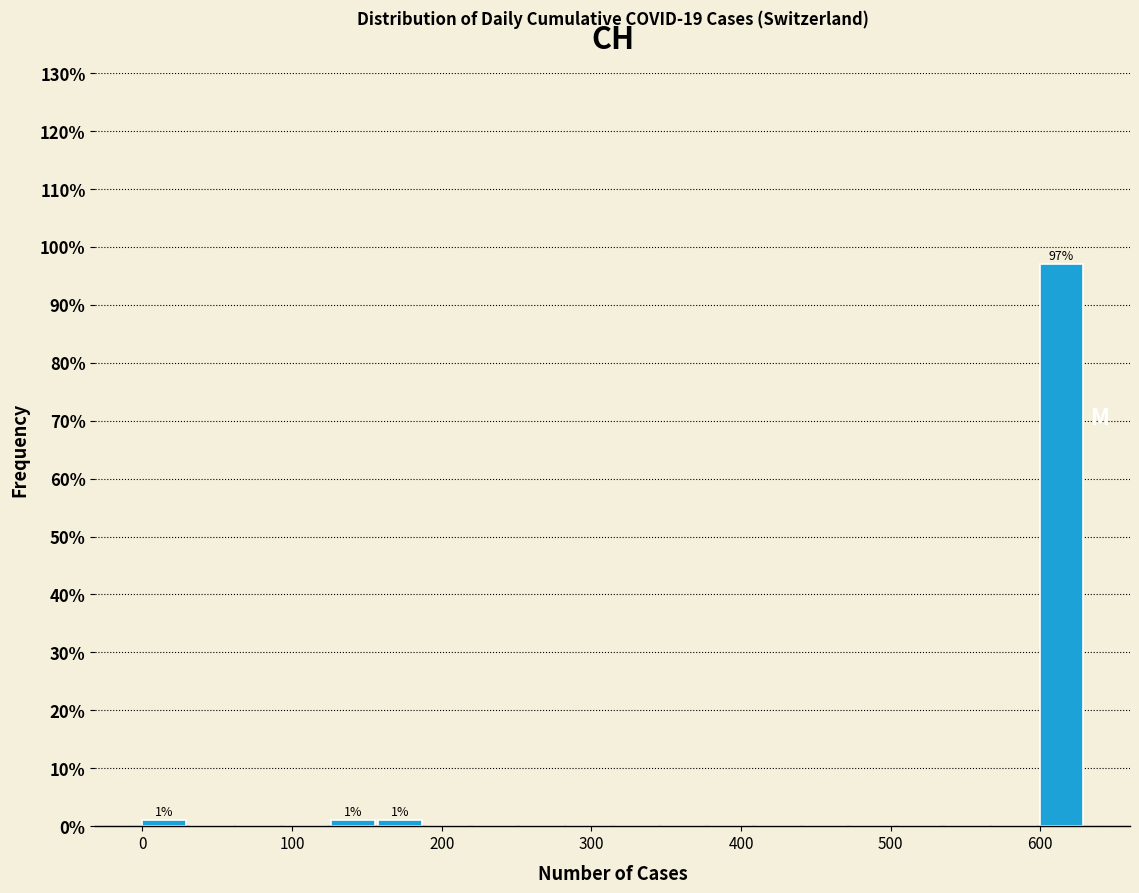

Read against the x-axis, roughly where is the centre of the tallest bar?

610